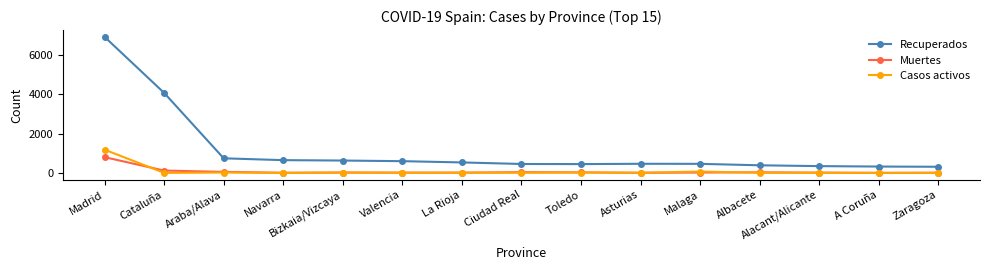

Is it true that Recuperados equals 390 at Albacete?

True